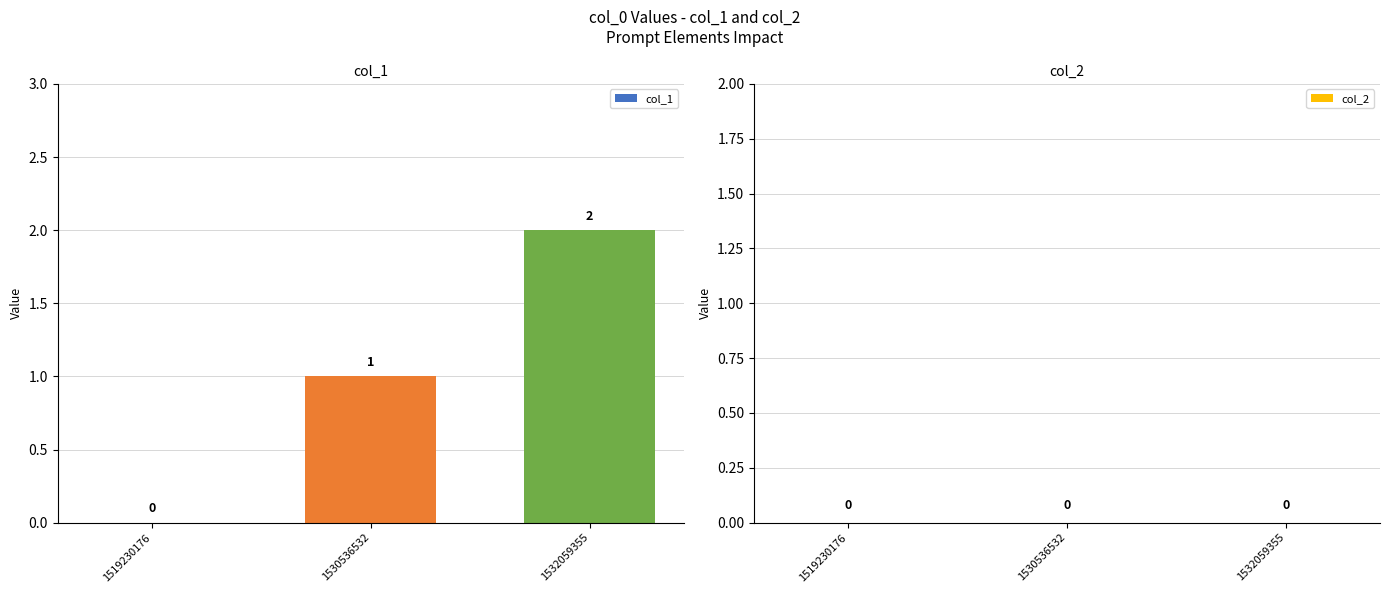

At which label is the value closest to 1?

1530536532